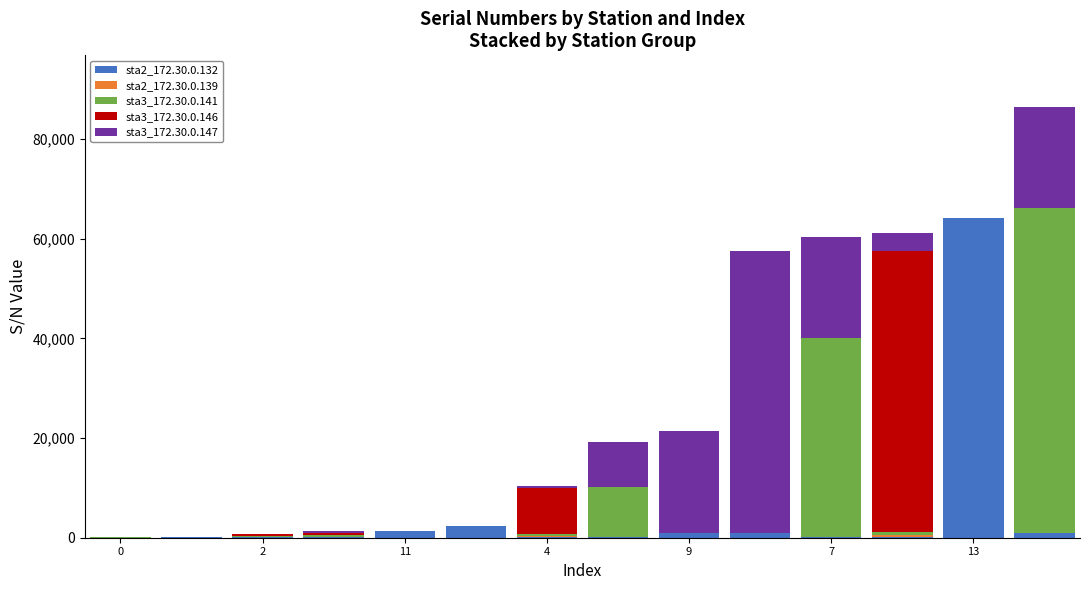

Are the bars grouped side by side (vs. stacked)?

No